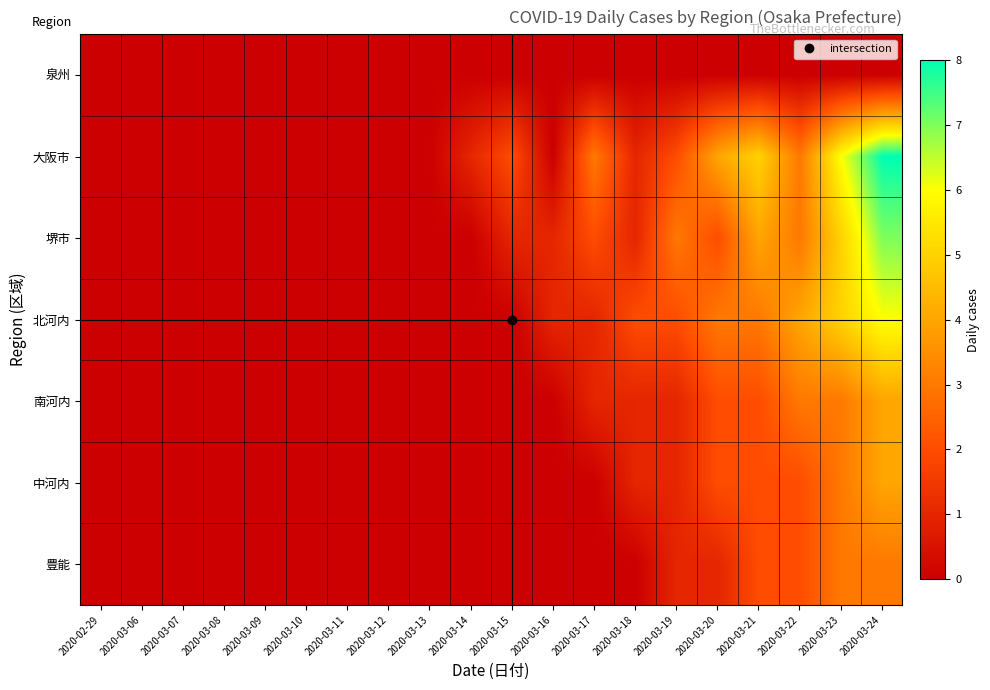

Reading left to right, what are all the values shown in this chart?

泉州: 2020-02-29=0	2020-03-06=0	2020-03-07=0	2020-03-08=0	2020-03-09=0	2020-03-10=0	2020-03-11=0	2020-03-12=0	2020-03-13=0	2020-03-14=0	2020-03-15=0	2020-03-16=0	2020-03-17=0	2020-03-18=0	2020-03-19=0	2020-03-20=0	2020-03-21=0	2020-03-22=0	2020-03-23=0	2020-03-24=0
大阪市: 2020-02-29=0	2020-03-06=0	2020-03-07=0	2020-03-08=0	2020-03-09=0	2020-03-10=0	2020-03-11=0	2020-03-12=0	2020-03-13=0	2020-03-14=1	2020-03-15=2	2020-03-16=0	2020-03-17=3	2020-03-18=1	2020-03-19=2	2020-03-20=4	2020-03-21=5	2020-03-22=3	2020-03-23=6	2020-03-24=8
堺市: 2020-02-29=0	2020-03-06=0	2020-03-07=0	2020-03-08=0	2020-03-09=0	2020-03-10=0	2020-03-11=0	2020-03-12=0	2020-03-13=0	2020-03-14=0	2020-03-15=1	2020-03-16=1	2020-03-17=2	2020-03-18=1	2020-03-19=3	2020-03-20=2	2020-03-21=4	2020-03-22=3	2020-03-23=5	2020-03-24=7
北河内: 2020-02-29=0	2020-03-06=0	2020-03-07=0	2020-03-08=0	2020-03-09=0	2020-03-10=0	2020-03-11=0	2020-03-12=0	2020-03-13=0	2020-03-14=0	2020-03-15=0	2020-03-16=1	2020-03-17=1	2020-03-18=2	2020-03-19=2	2020-03-20=3	2020-03-21=3	2020-03-22=4	2020-03-23=5	2020-03-24=6
南河内: 2020-02-29=0	2020-03-06=0	2020-03-07=0	2020-03-08=0	2020-03-09=0	2020-03-10=0	2020-03-11=0	2020-03-12=0	2020-03-13=0	2020-03-14=0	2020-03-15=0	2020-03-16=0	2020-03-17=1	2020-03-18=1	2020-03-19=1	2020-03-20=2	2020-03-21=2	2020-03-22=3	2020-03-23=3	2020-03-24=4
中河内: 2020-02-29=0	2020-03-06=0	2020-03-07=0	2020-03-08=0	2020-03-09=0	2020-03-10=0	2020-03-11=0	2020-03-12=0	2020-03-13=0	2020-03-14=0	2020-03-15=0	2020-03-16=0	2020-03-17=0	2020-03-18=1	2020-03-19=1	2020-03-20=2	2020-03-21=2	2020-03-22=2	2020-03-23=3	2020-03-24=4
豊能: 2020-02-29=0	2020-03-06=0	2020-03-07=0	2020-03-08=0	2020-03-09=0	2020-03-10=0	2020-03-11=0	2020-03-12=0	2020-03-13=0	2020-03-14=0	2020-03-15=0	2020-03-16=0	2020-03-17=0	2020-03-18=0	2020-03-19=1	2020-03-20=1	2020-03-21=2	2020-03-22=2	2020-03-23=3	2020-03-24=3